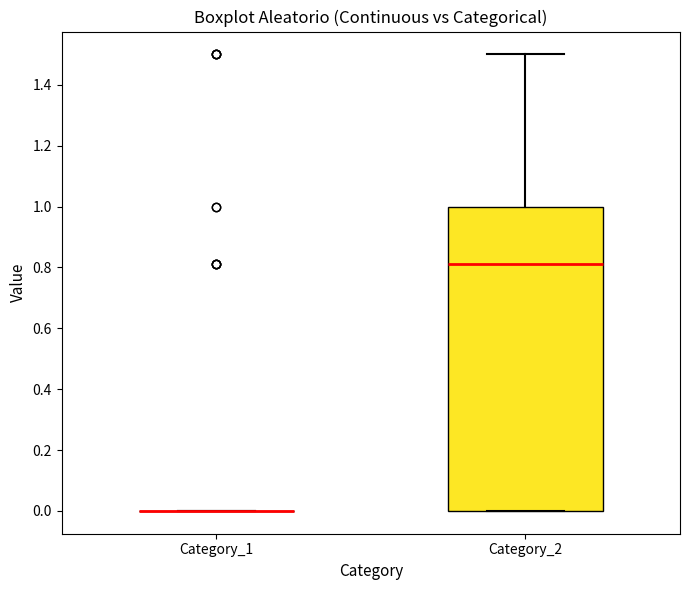

Comparing the boxes themselves (not the whiskers), which one is the tallest?

Category_2